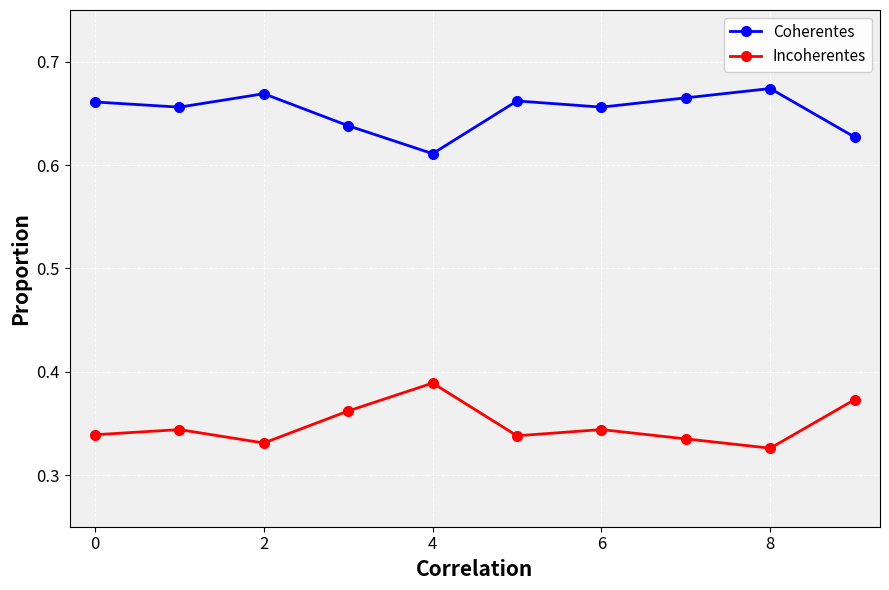

How many lines are shown in the chart?

2